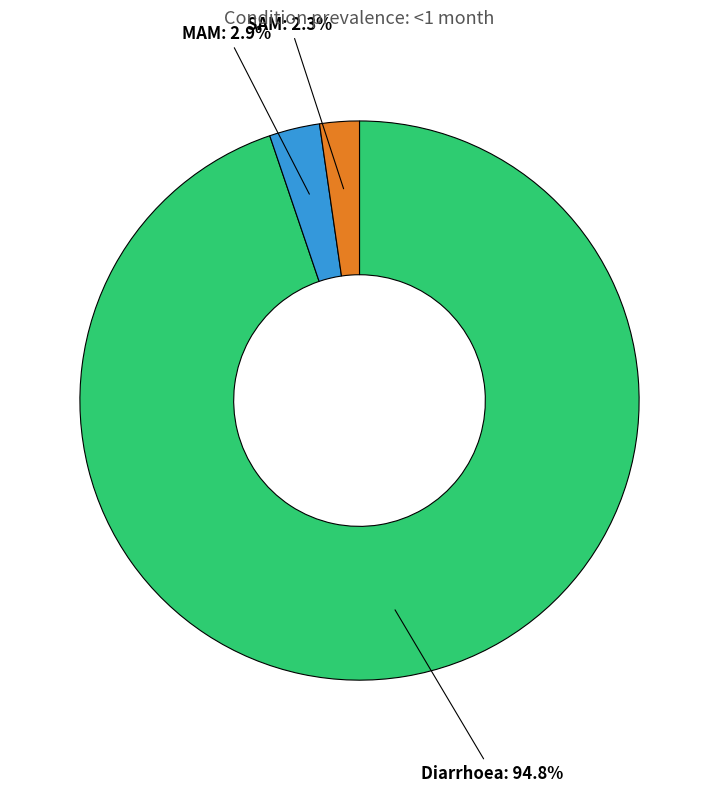

To the nearest percent, what is the combined percentage of Diarrhoea and SAM?

97%